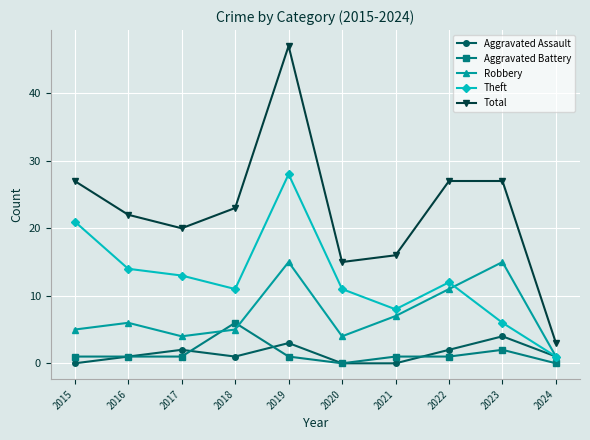

What is the greatest value displayed?

47